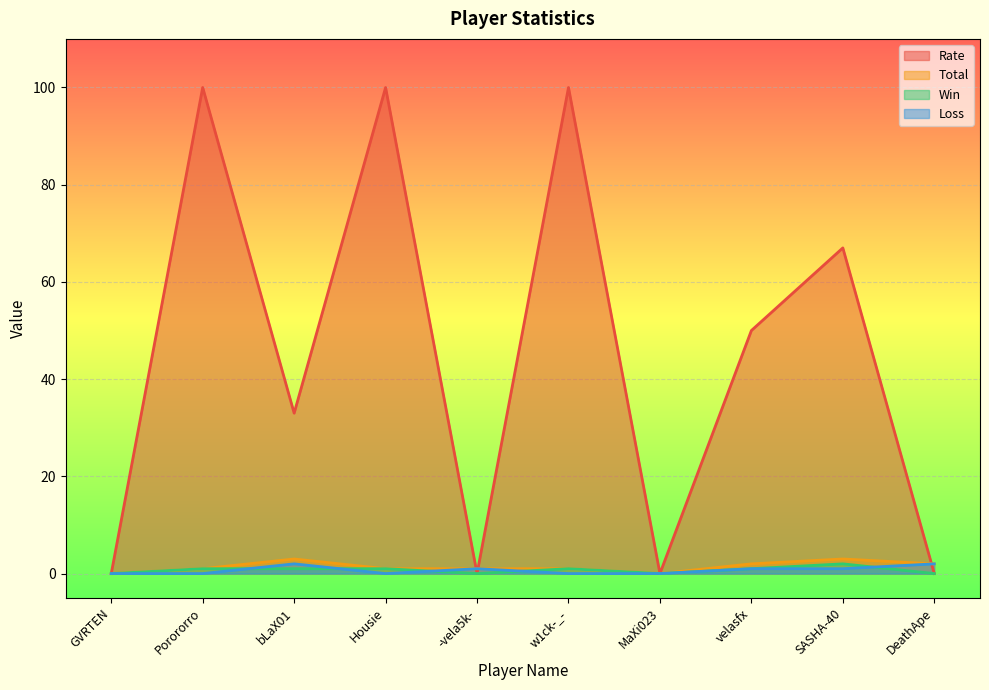

In Win, how many points are higher than both neighbors (excluding endpoints)?

2